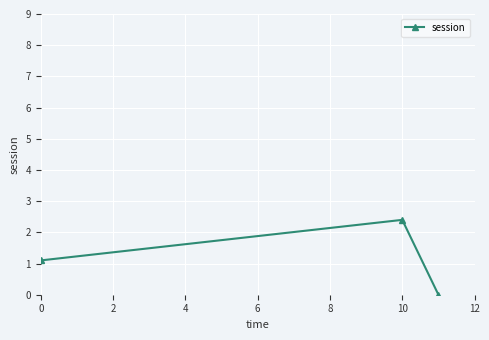

What is the average value?

1.2